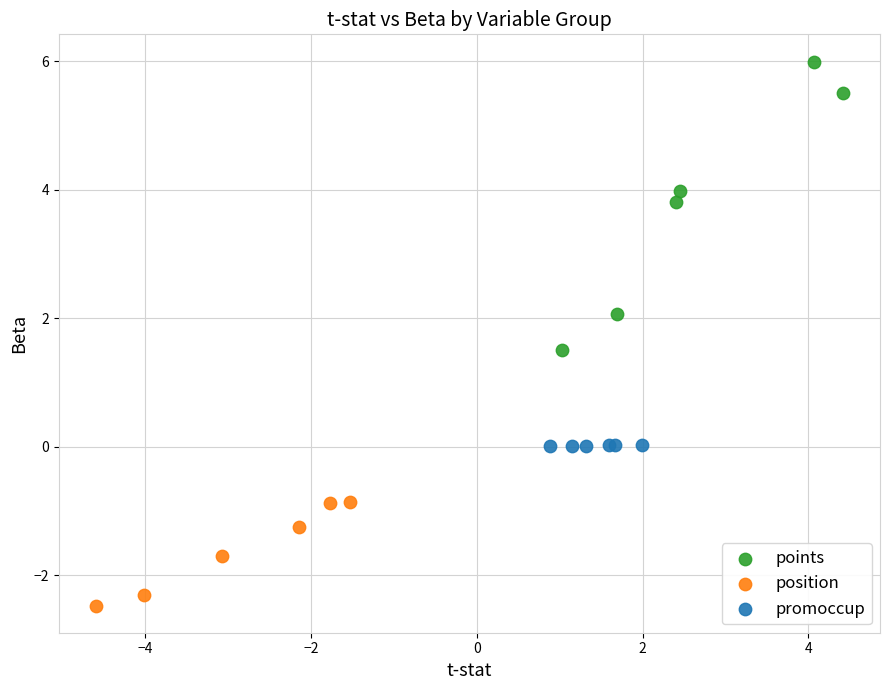

Which series has the widest spread of Y values?

points